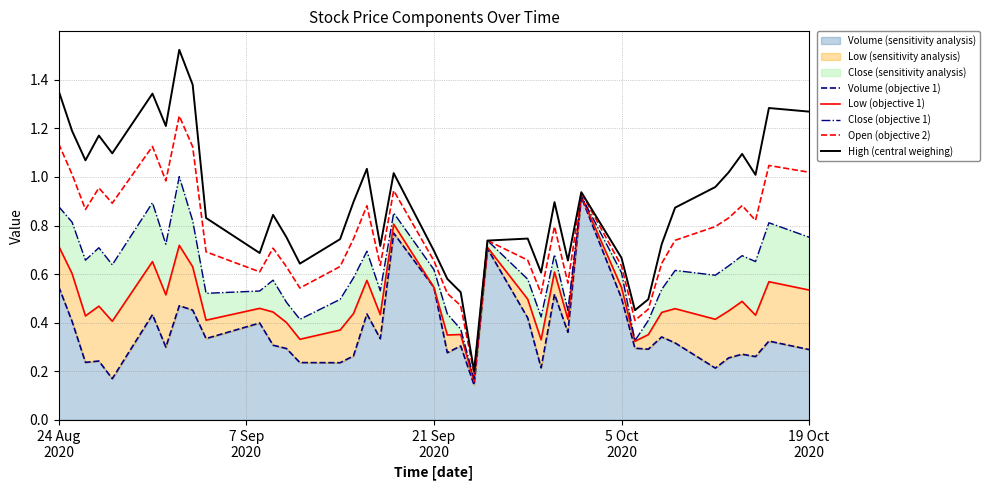

True or false: Open (objective 2) and Close (objective 1) cross at least once.

False